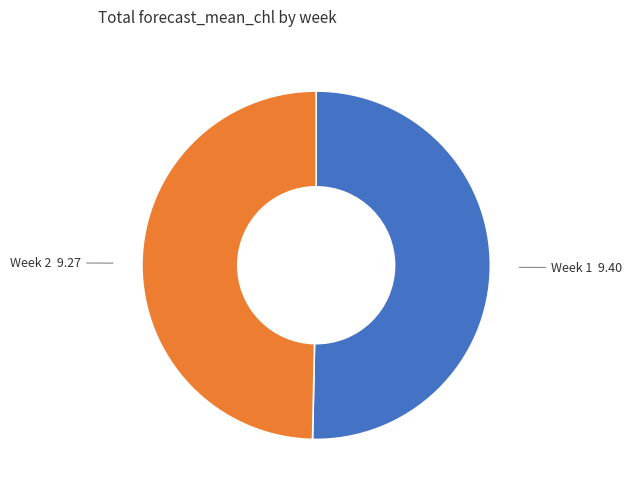

Does any single category account for the majority?

Yes